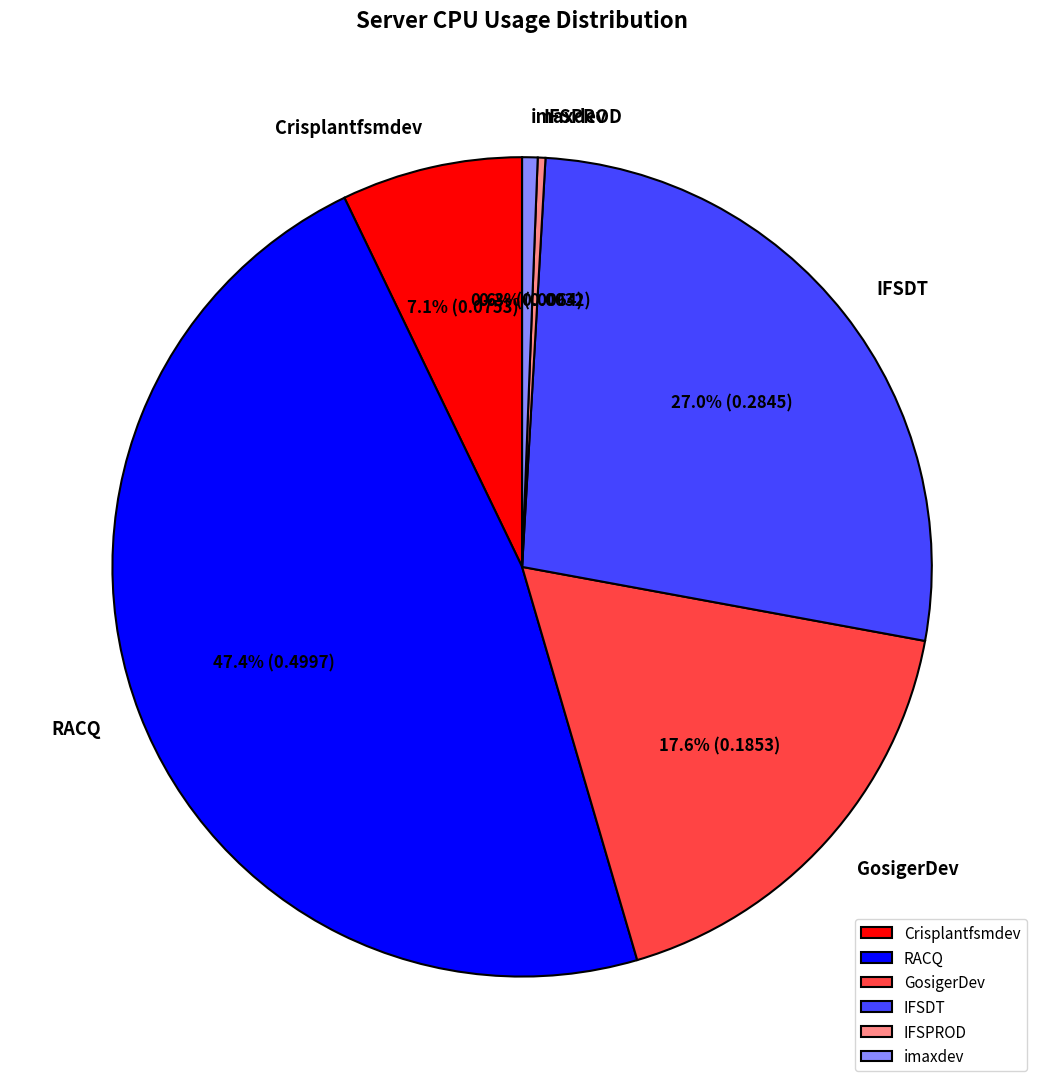

To the nearest percent, what is the difference between the largest and smallest slice percentages?

47%